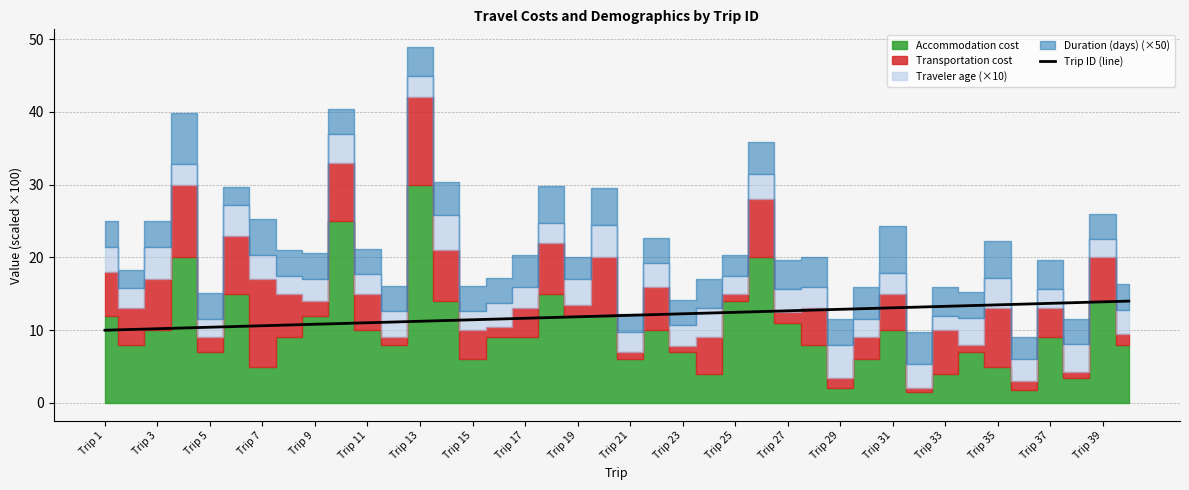

What is the highest value of the Trip ID (line) series?

14.0